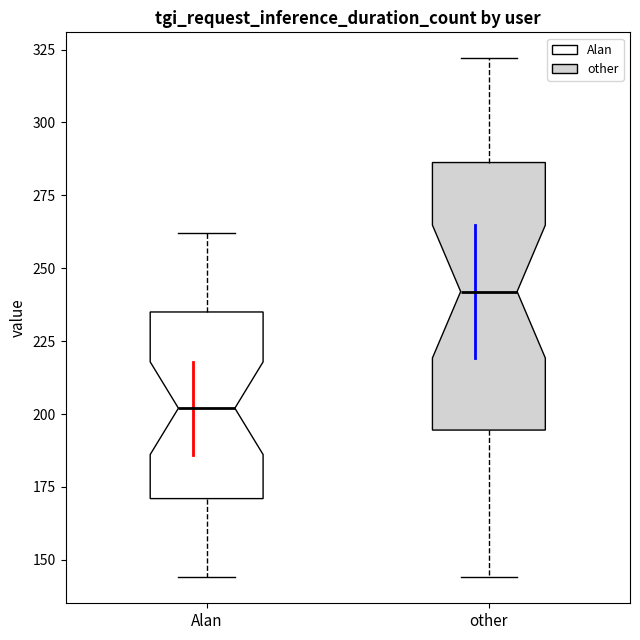

Which box is the tallest, from its lower edge to its upper edge?

other